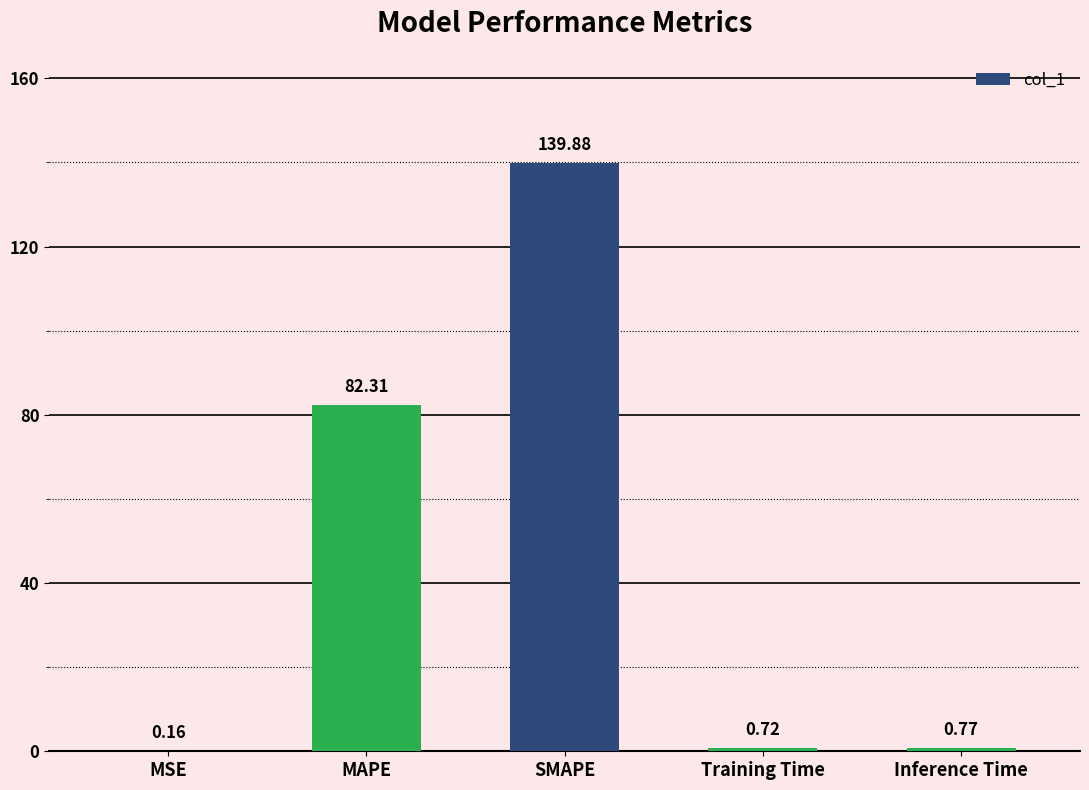

The value at SMAPE is 139.9. True or false?

True